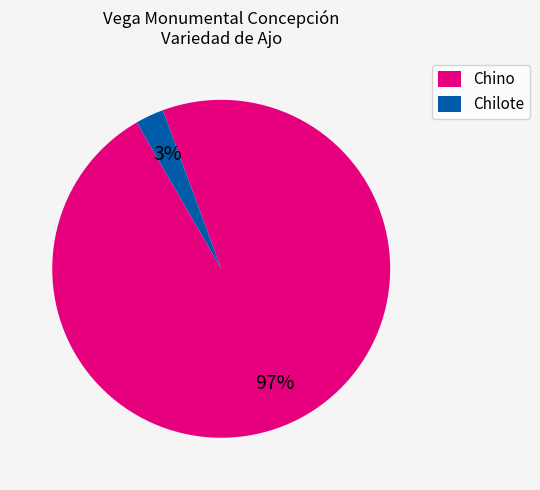

Does Chilote account for over 50% of the chart?

No